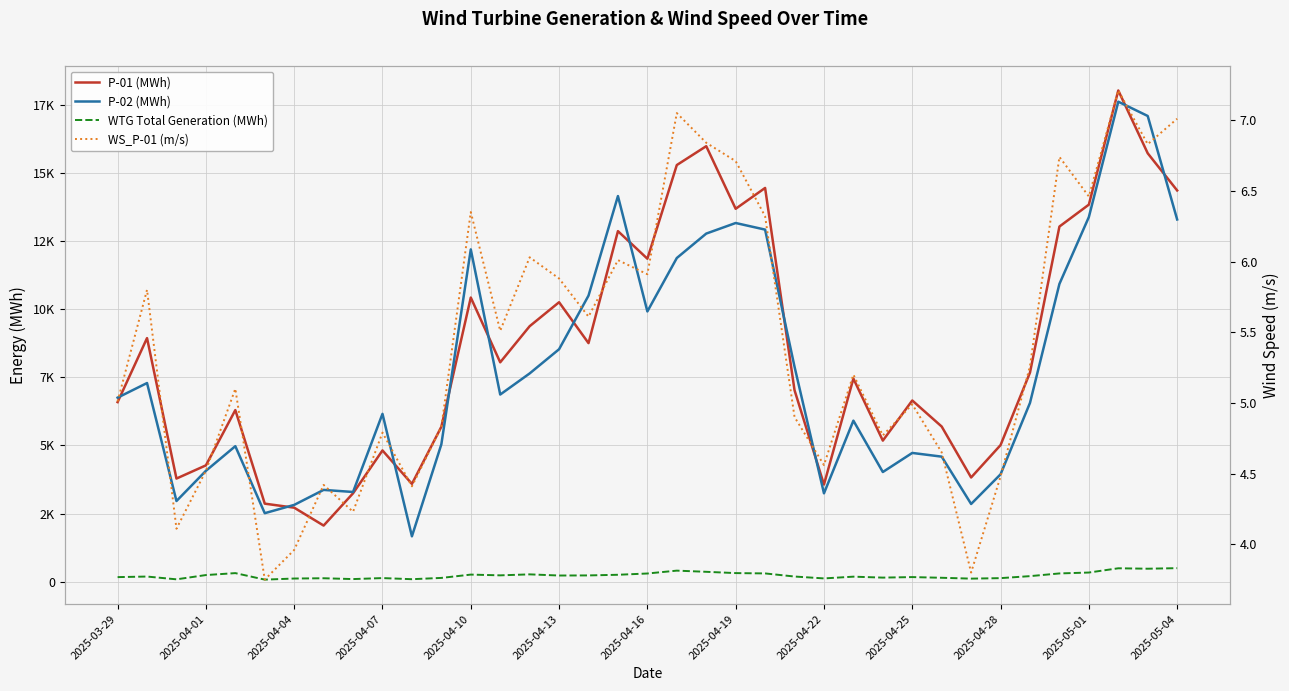

At 2025-04-25, list the series in order from largest to smallest.

P-01 (MWh), P-02 (MWh), WTG Total Generation (MWh), WS_P-01 (m/s)